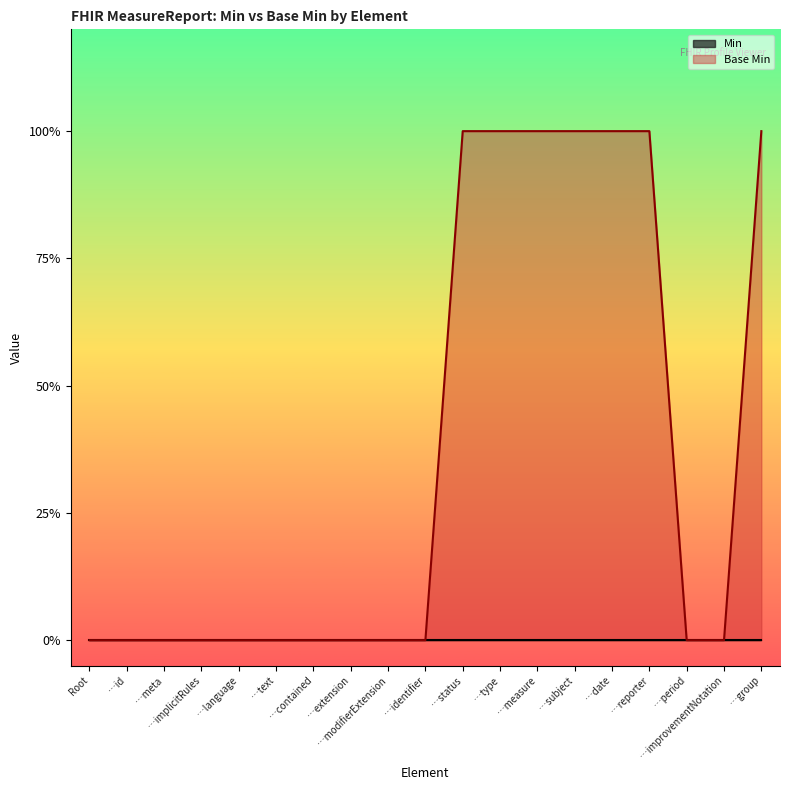

What is the label of the 9th point from the left?

…modifierExtension